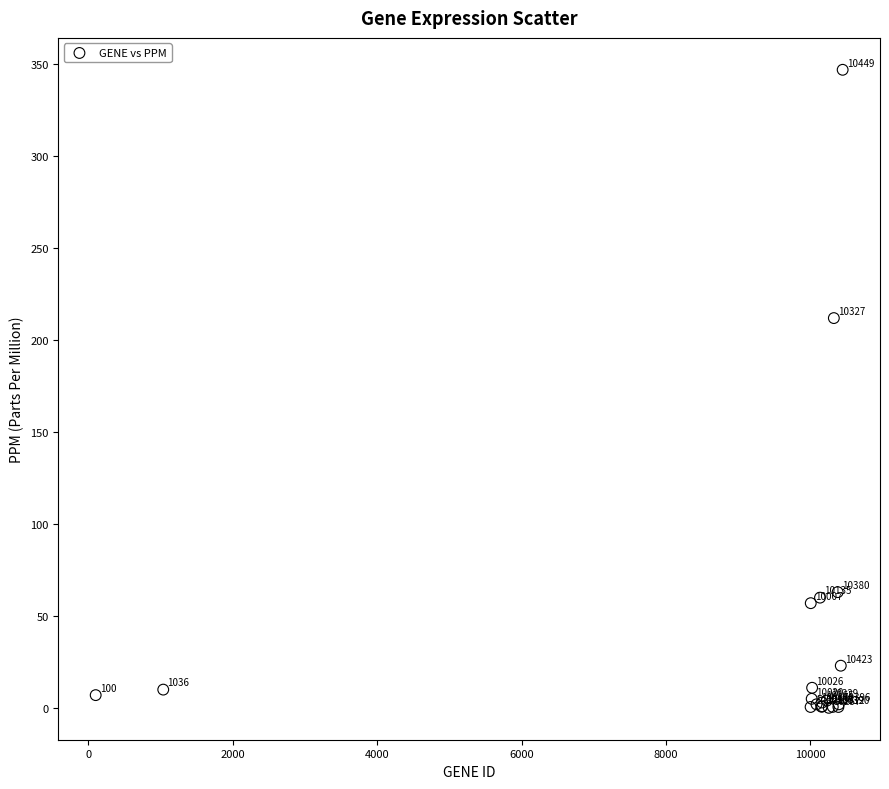

What Y value in the scatter plot is closest to 173?

212.0